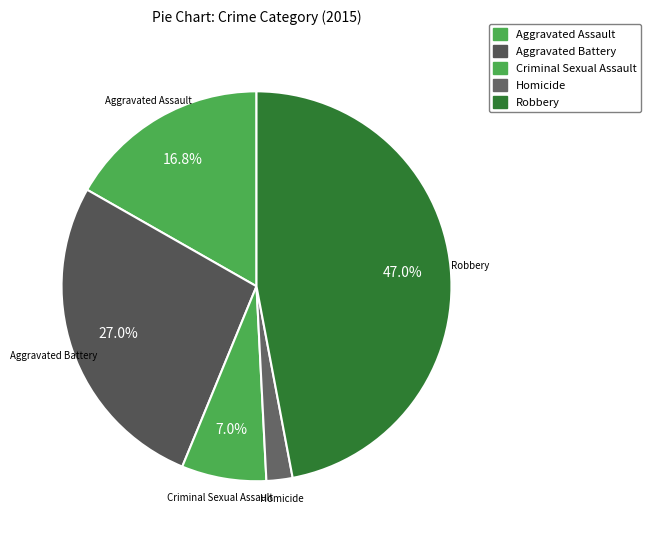

What is the smallest slice in the pie chart?

Homicide